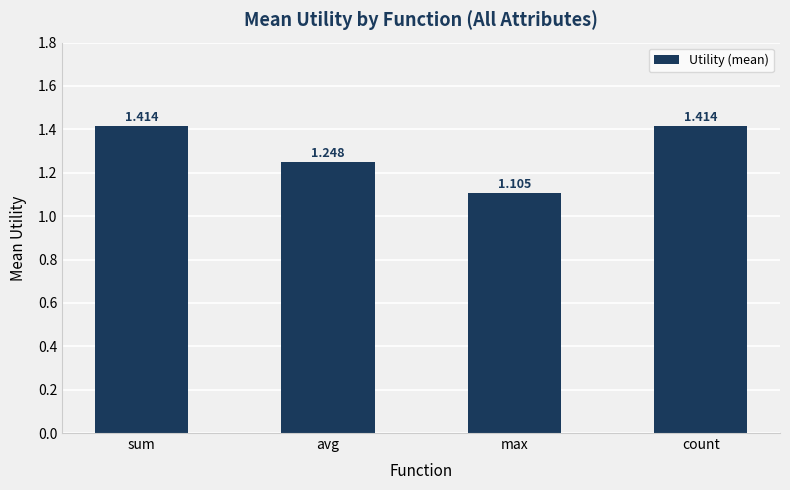

Which has a higher value, max or count?

count